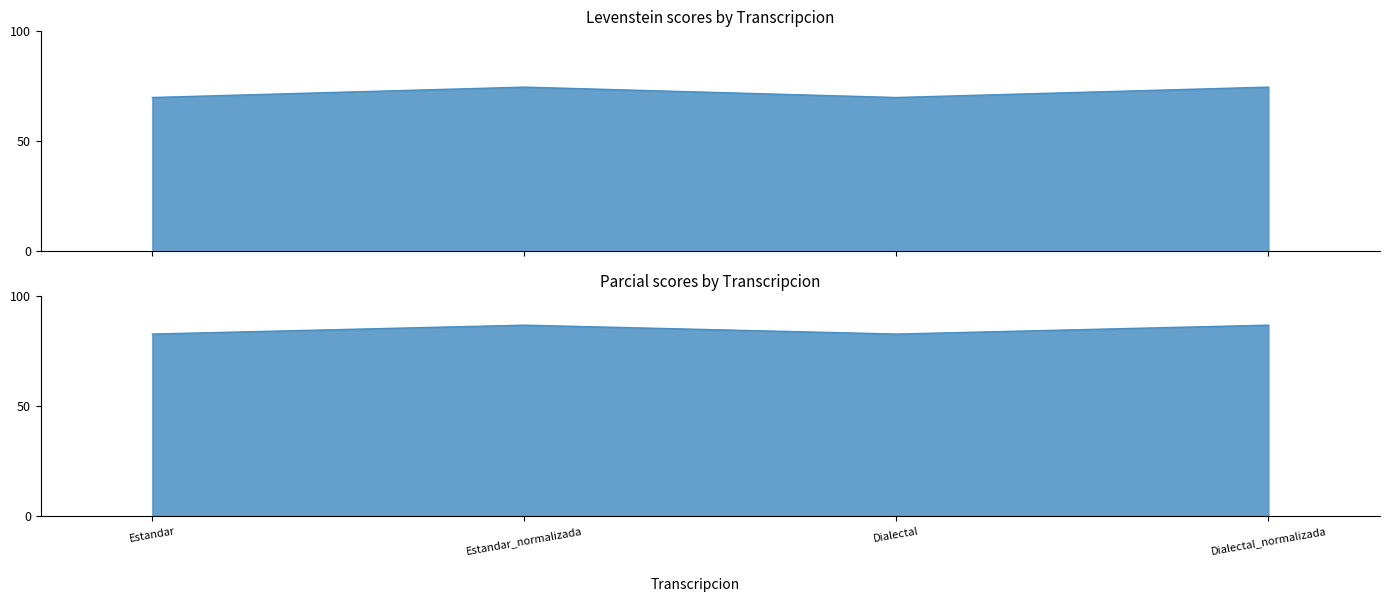

The value of Levenstein at Dialectal is 45.5. True or false?

False